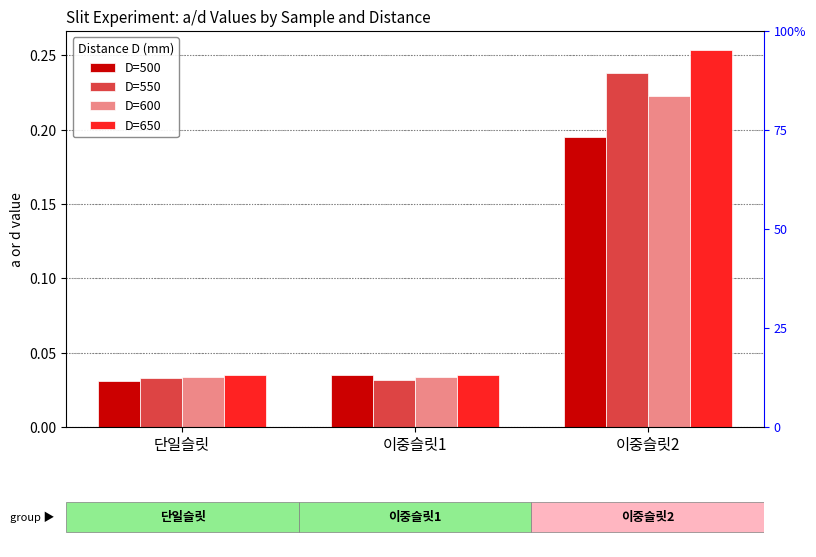

True or false: D=550 has a value of 0.0 at 이중슬릿1.

False